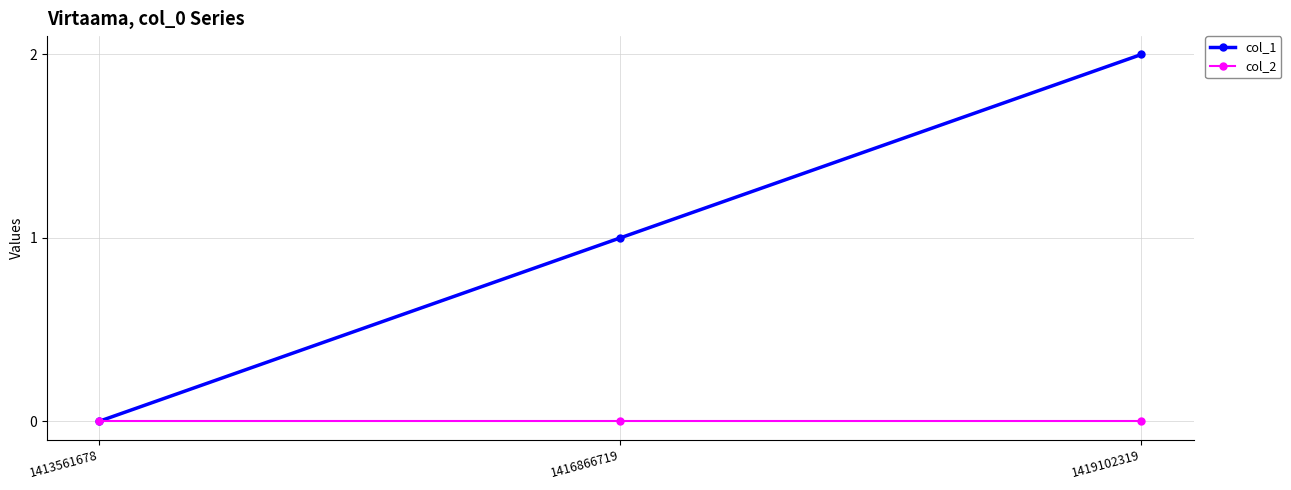

Reading right to left, what are all the values shown in this chart?

col_1: 2	1	0
col_2: 0	0	0